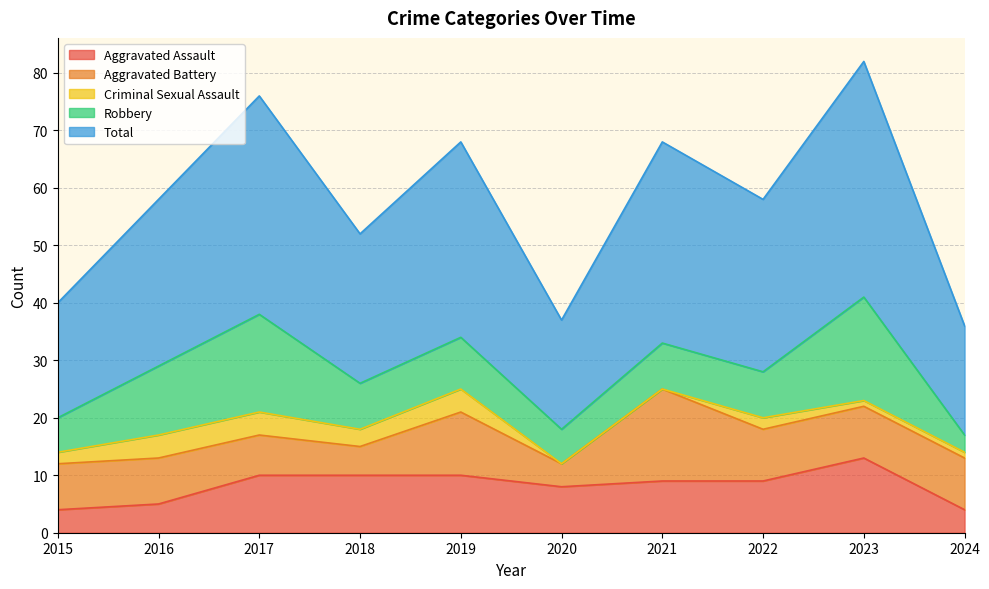

How many data points in Aggravated Battery are less than 9?

5